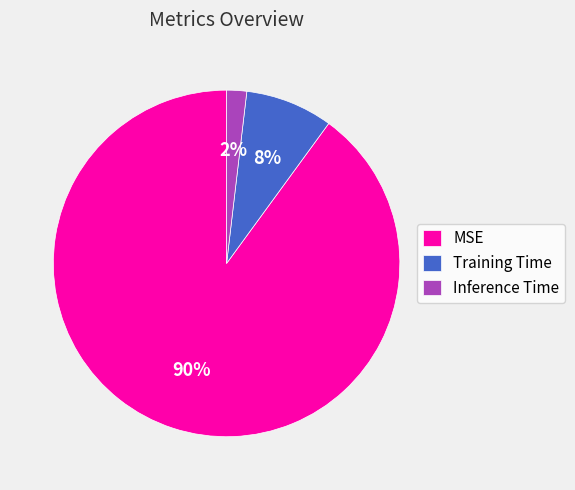

Which has a higher value, MSE or Inference Time?

MSE